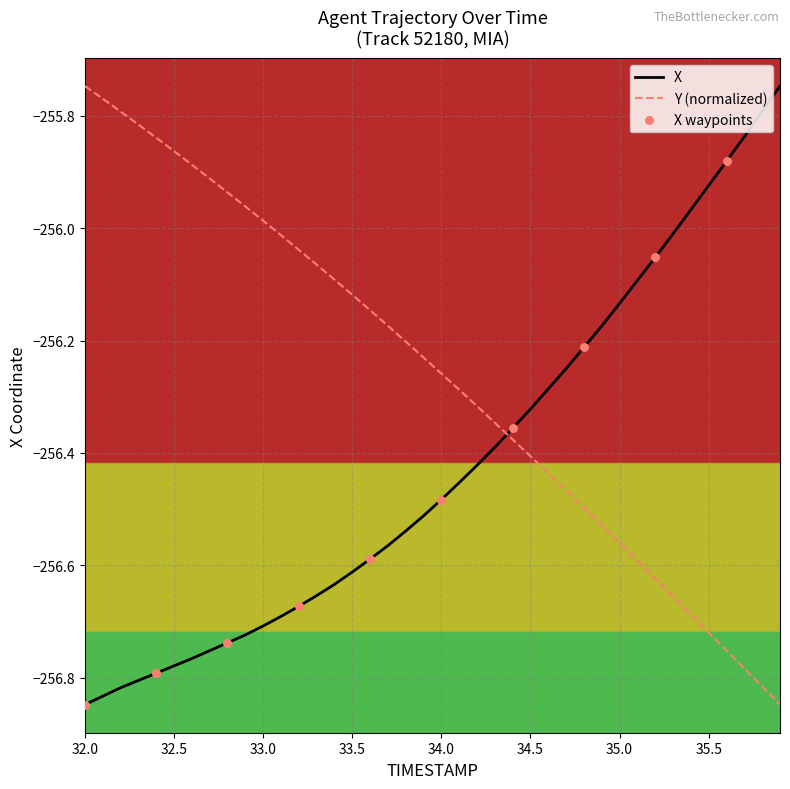

True or false: Y (normalized) and X cross at least once.

True